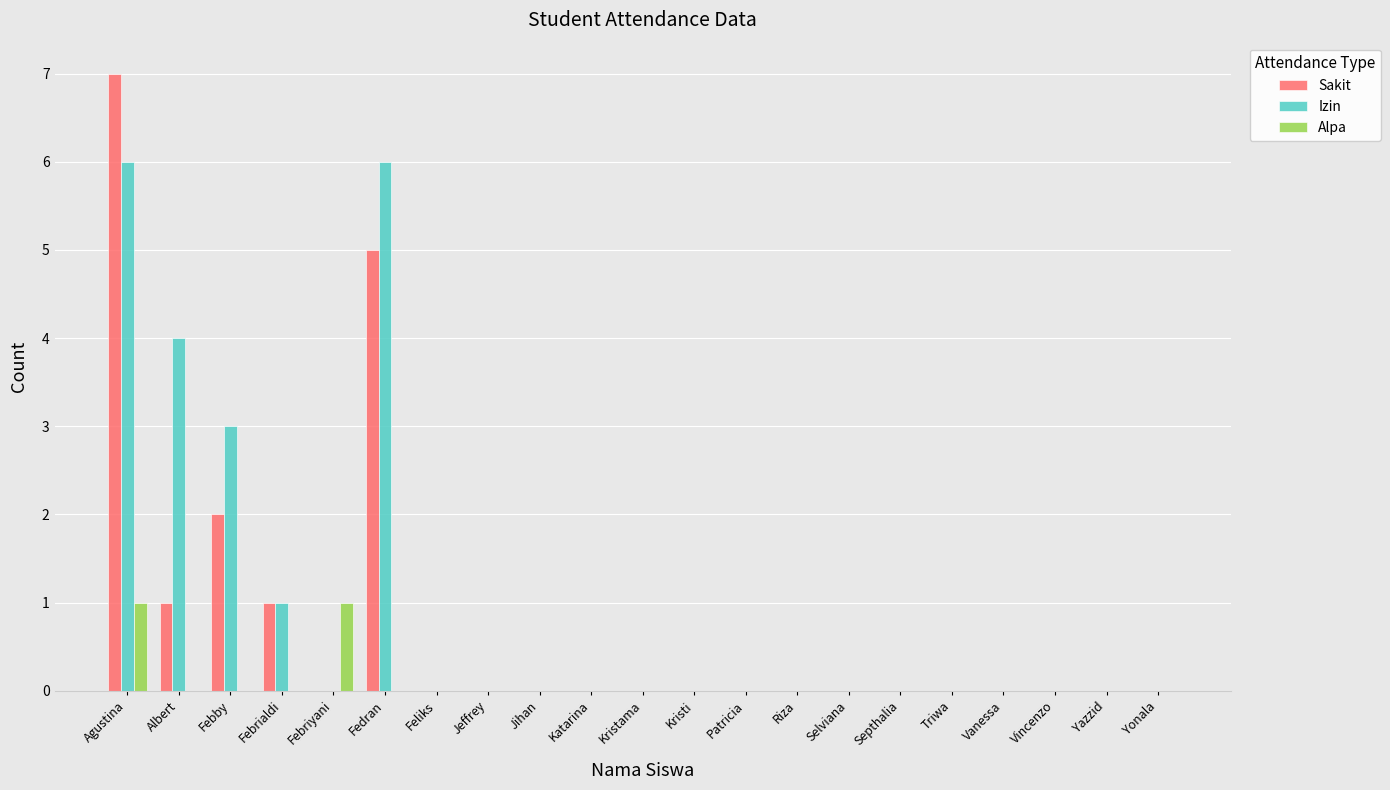

What is the total value across all series at Febrialdi?

2